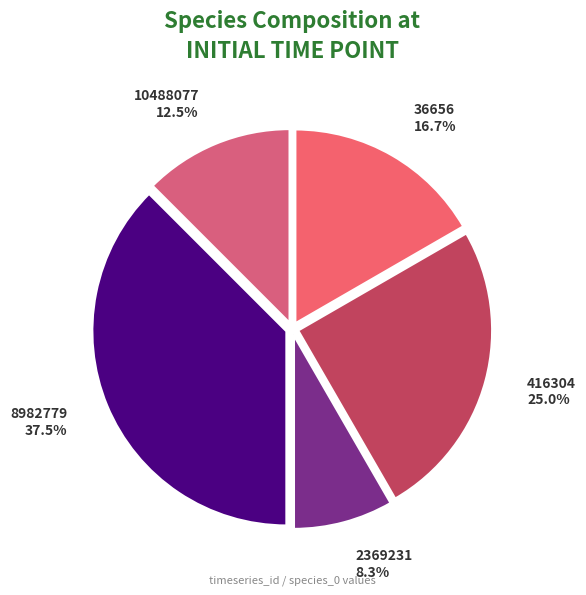

To the nearest percent, what is the average slice percentage?

20%